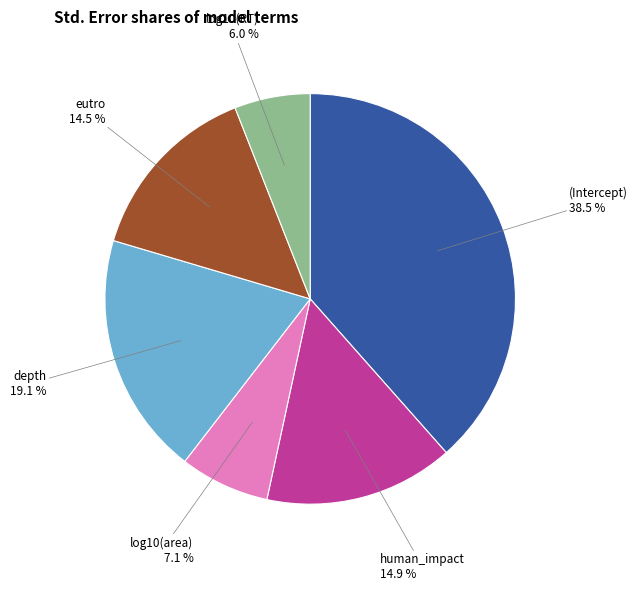

Does any single category account for the majority?

No